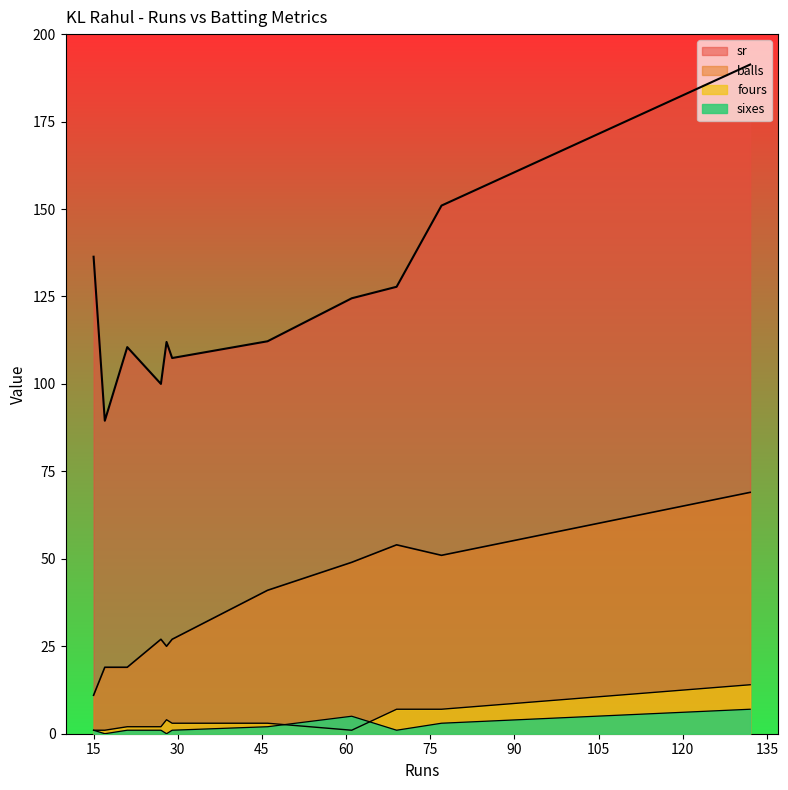

How many data points does each series have?

11